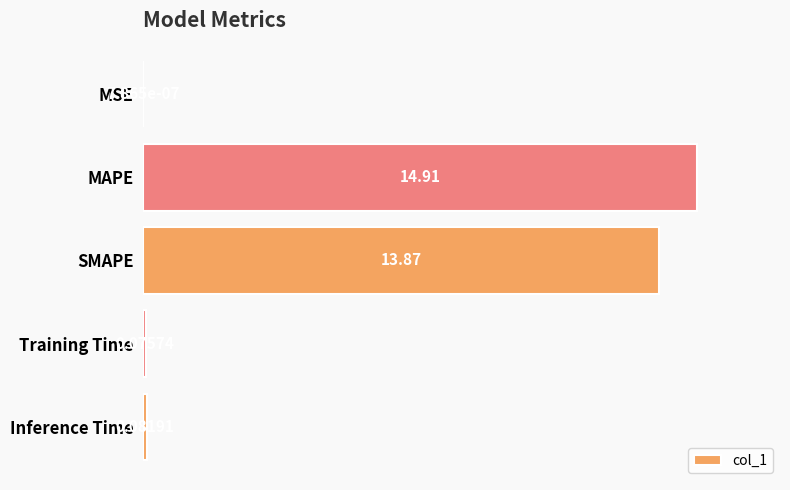

Approximately how many times larger is the value at SMAPE compared to MAPE?

0.9